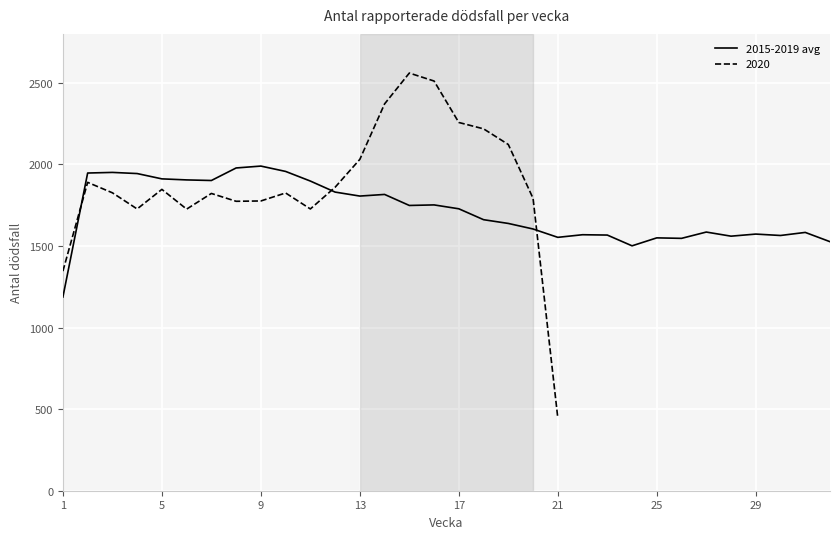

How many data points are above 1728?

15